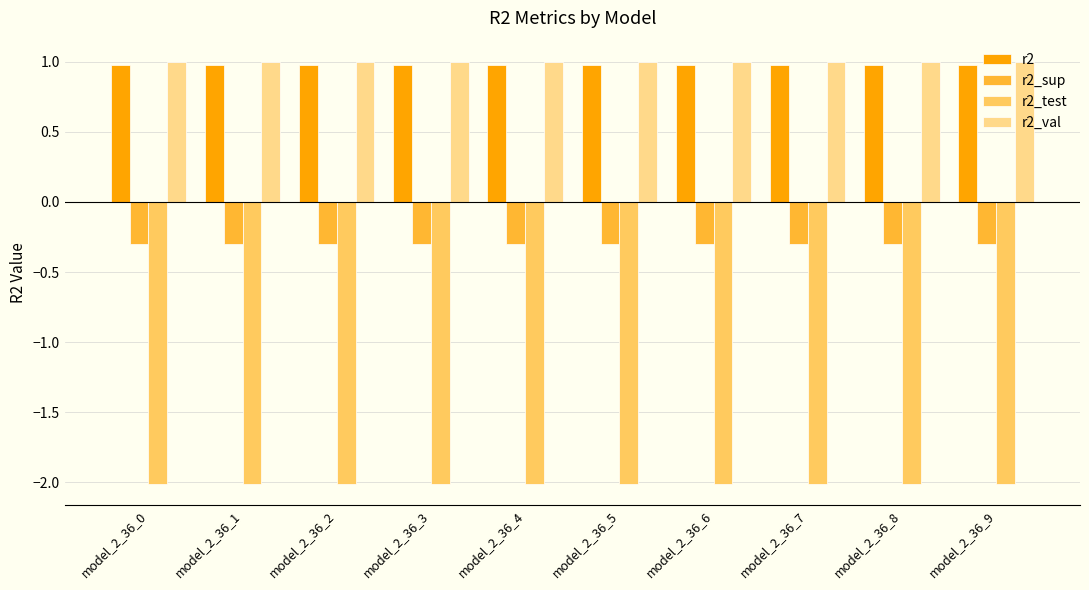

At how many categories does at least one series exceed 0?

10